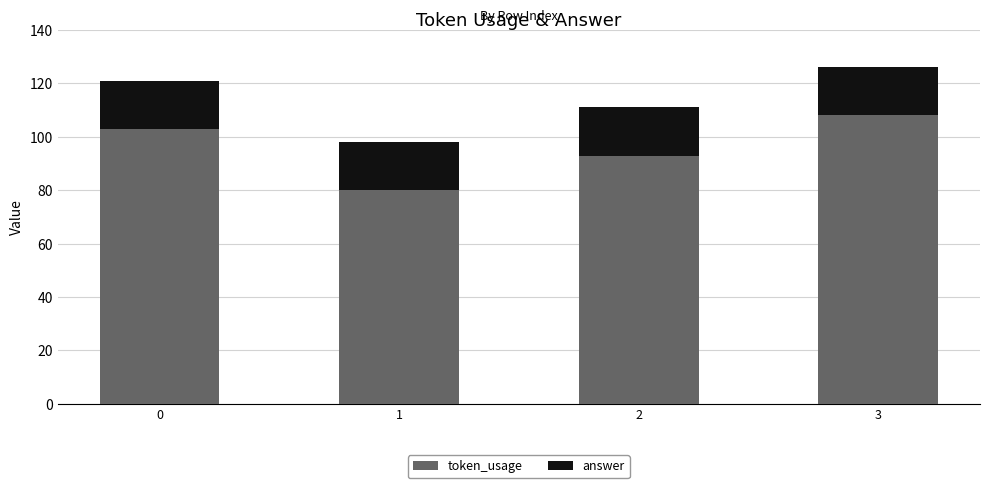

Are the bars horizontal?

No